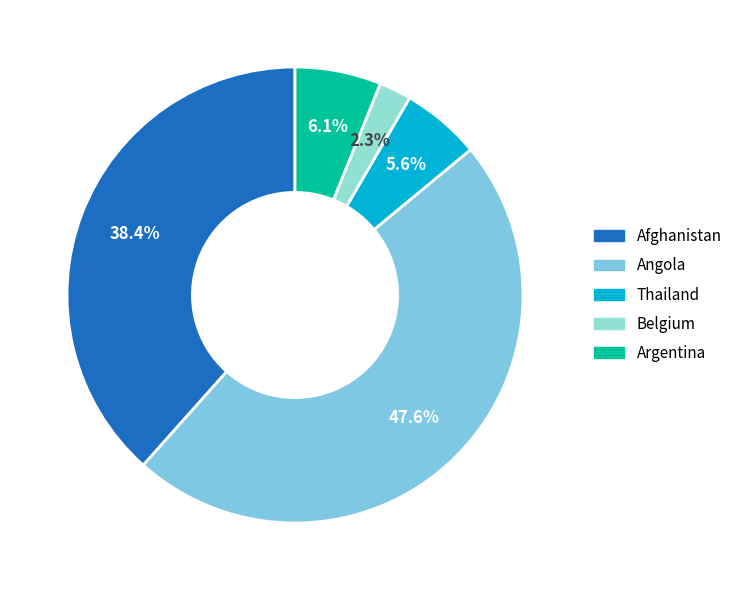

Count the number of slices in the pie.

5